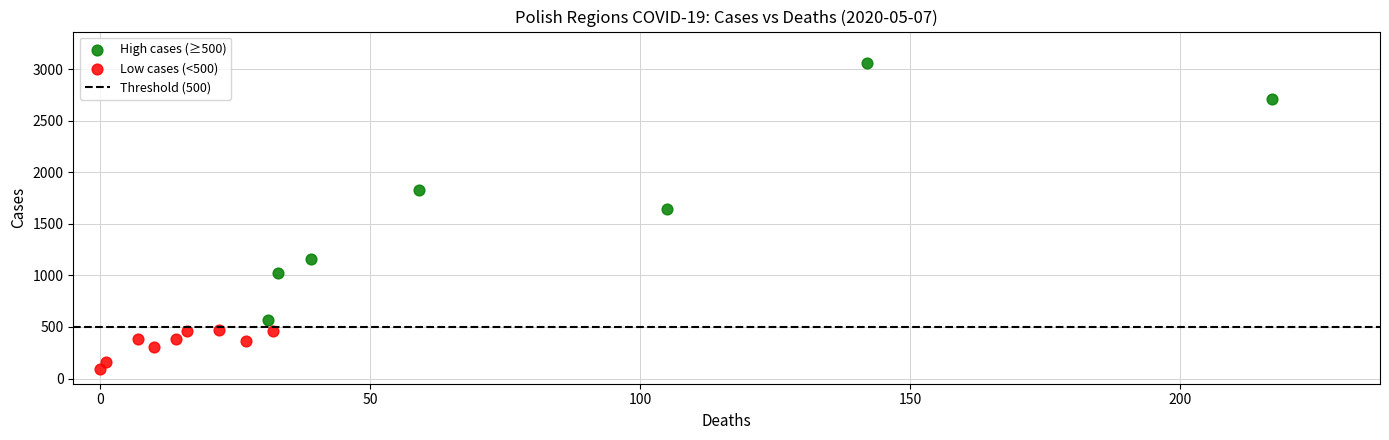

Which series has the widest spread of Y values?

High cases (≥500)